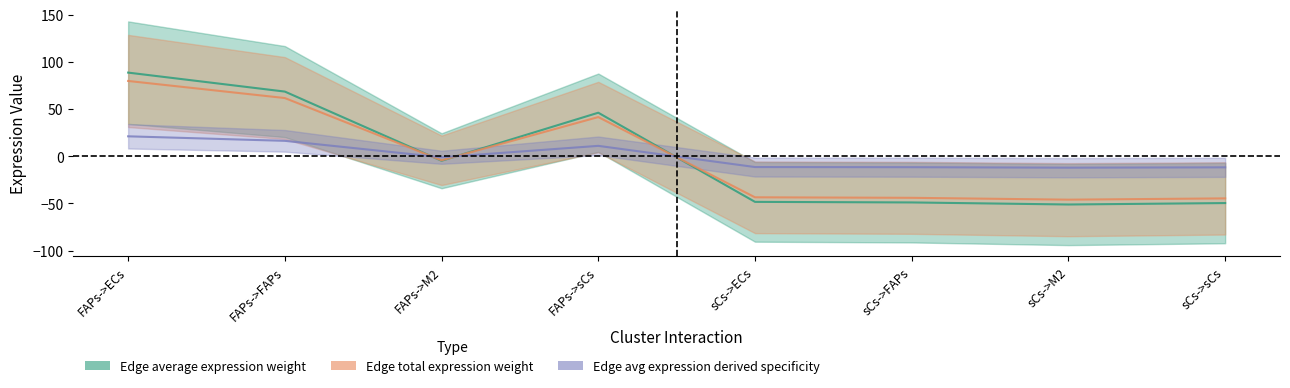

True or false: Edge avg expression derived specificity has a value of 16.3 at FAPs->FAPs.

True